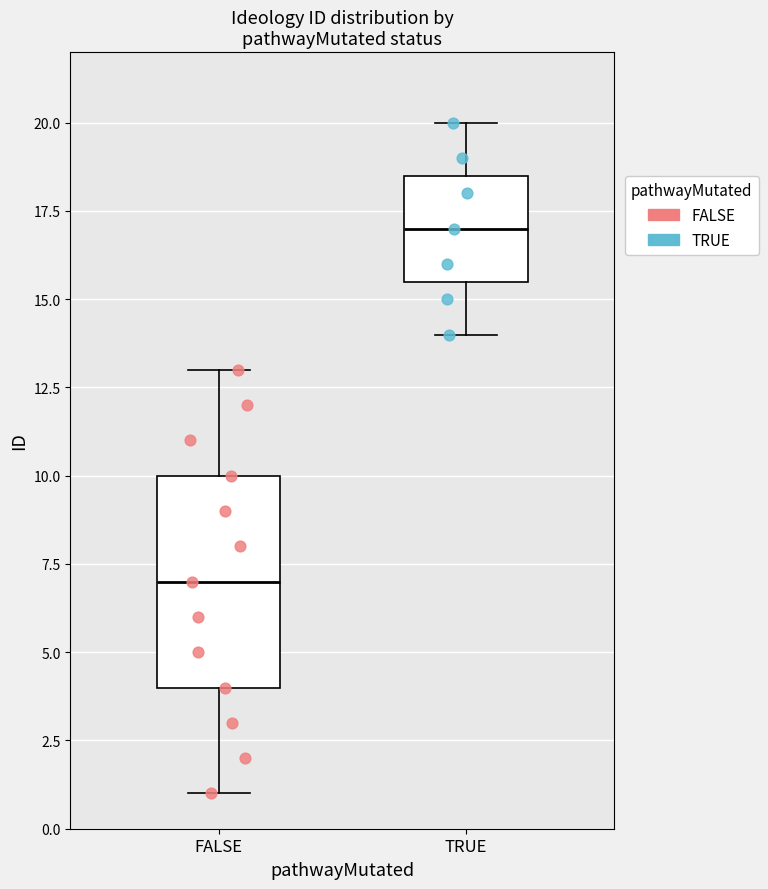

Which box is the tallest, from its lower edge to its upper edge?

FALSE